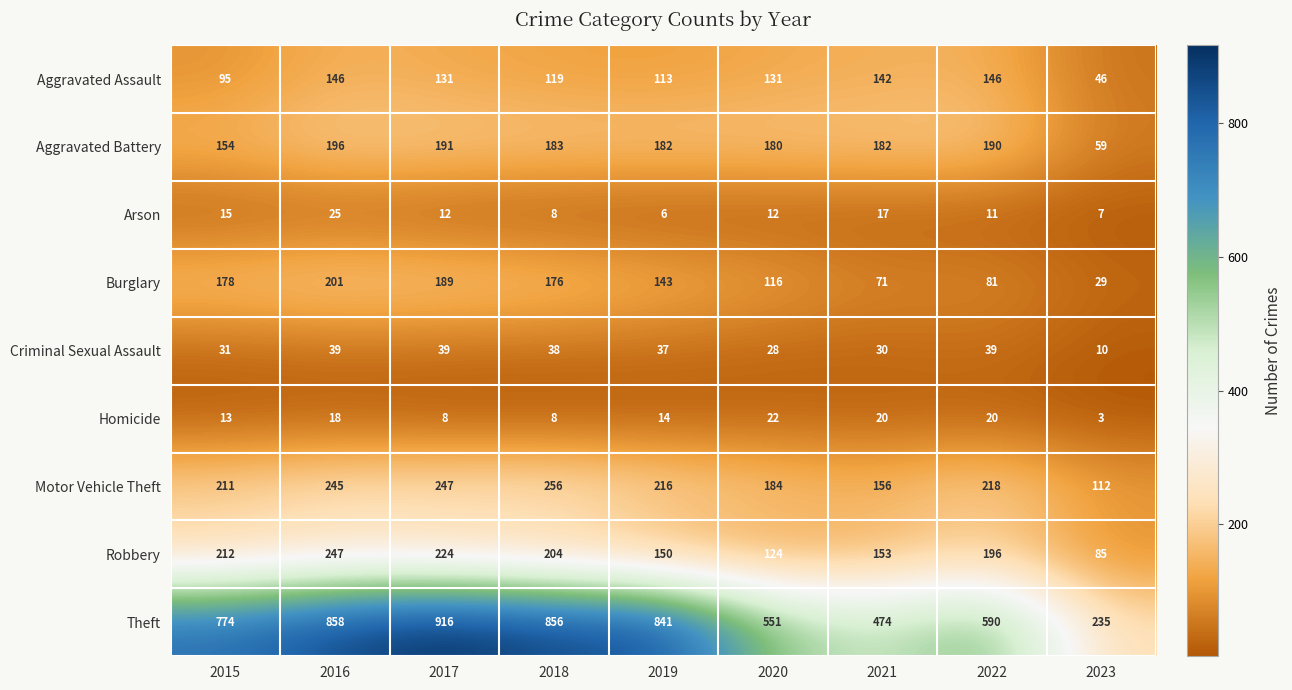

Which series has the widest spread of values?

Theft